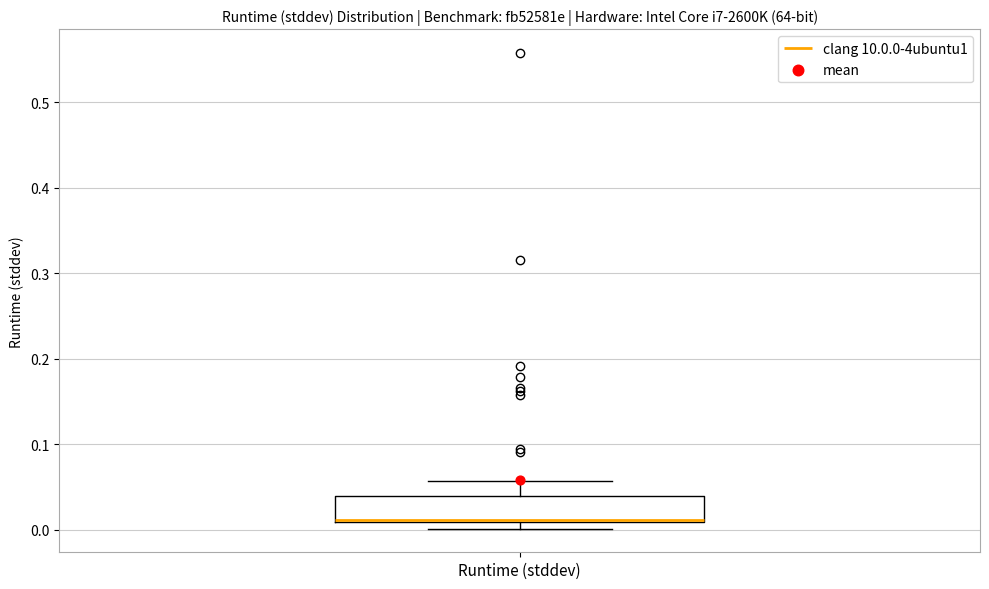

Where is the upper edge of the box for Runtime (stddev) on the y-axis? The values are not printed on the chart, so give them approximately, as read against the axis.

0.04